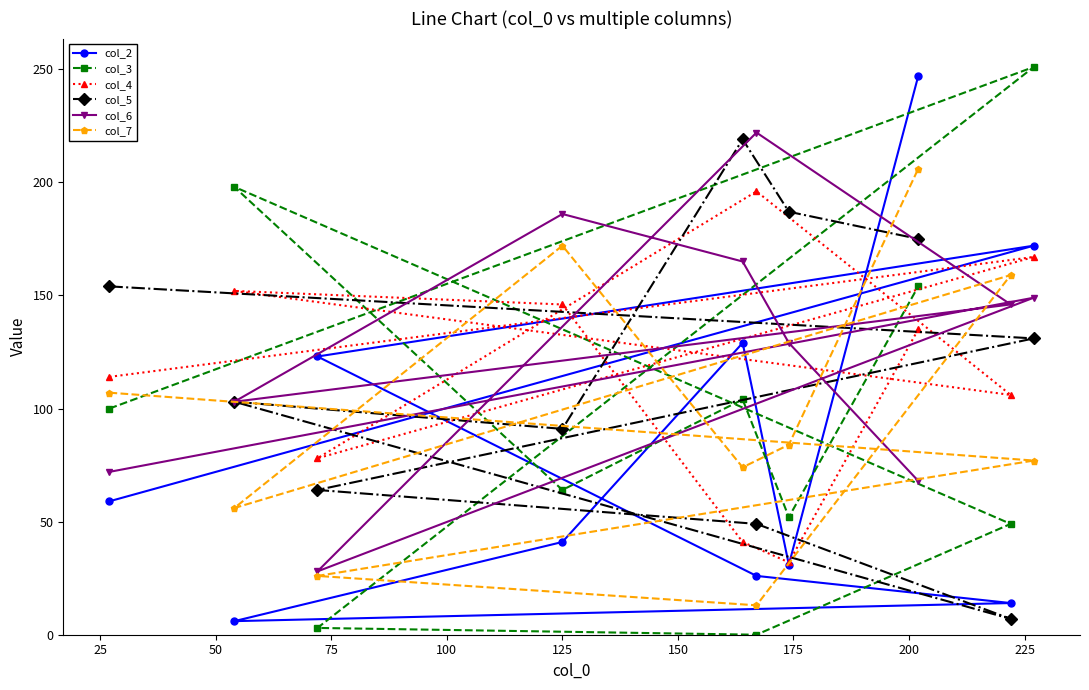

List the series in order of their peak value, highest first.

col_3, col_2, col_6, col_5, col_7, col_4